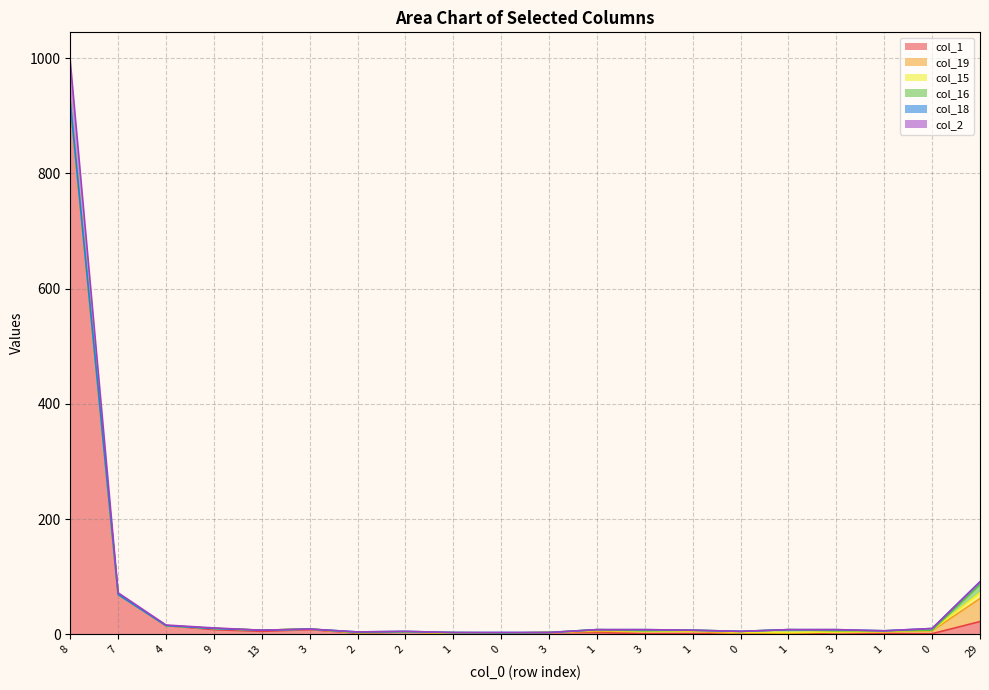

Which series has the largest total across all categories?

col_1